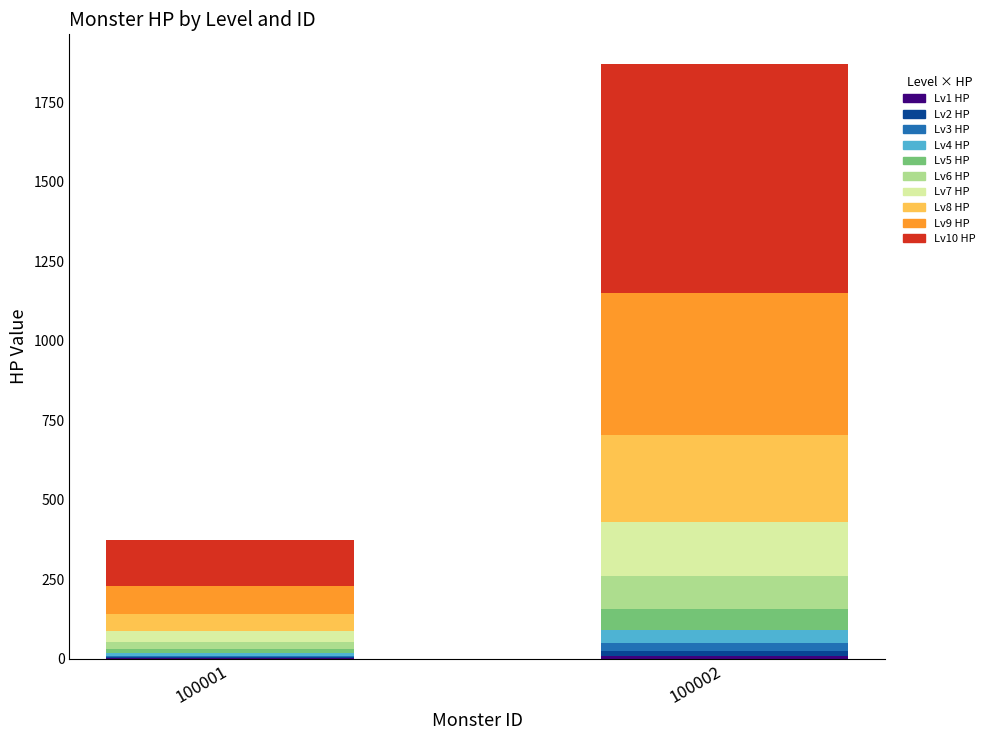

The hp (100001) series shows 89.0 at 8. True or false?

True